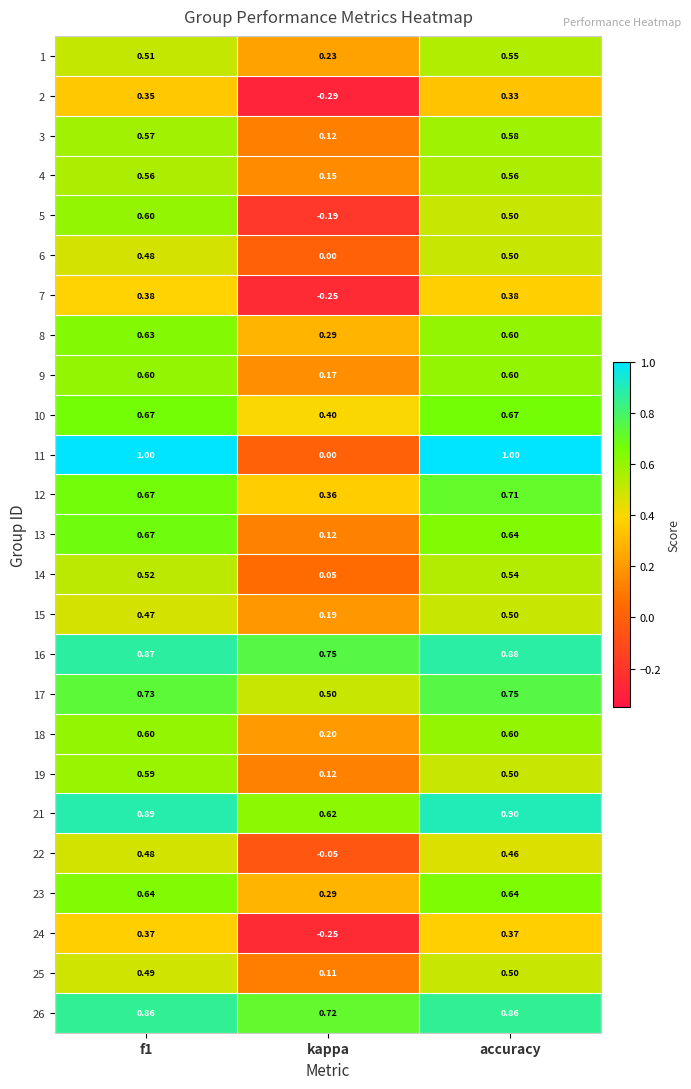

How many series are shown in this chart?

25